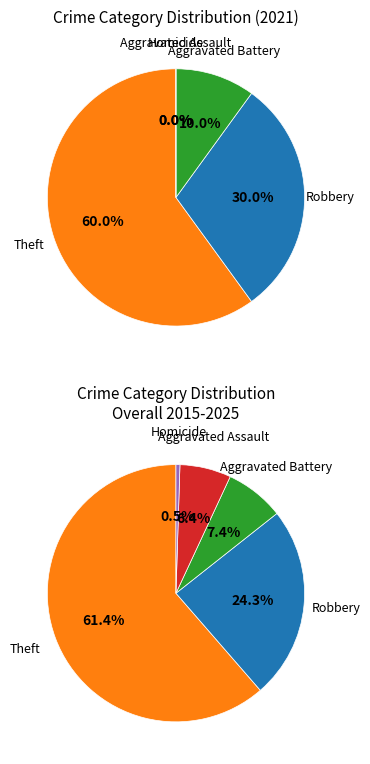

Count the number of slices in the pie.

5